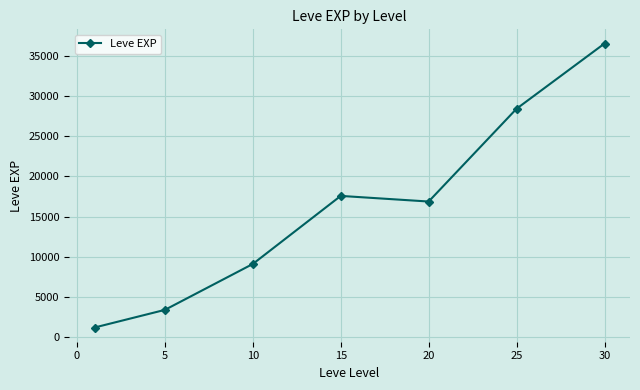

Reading left to right, list all the values displayed in this chart.

1213.3	3405.0	9106.7	17563.3	16865.0	28393.3	36492.5